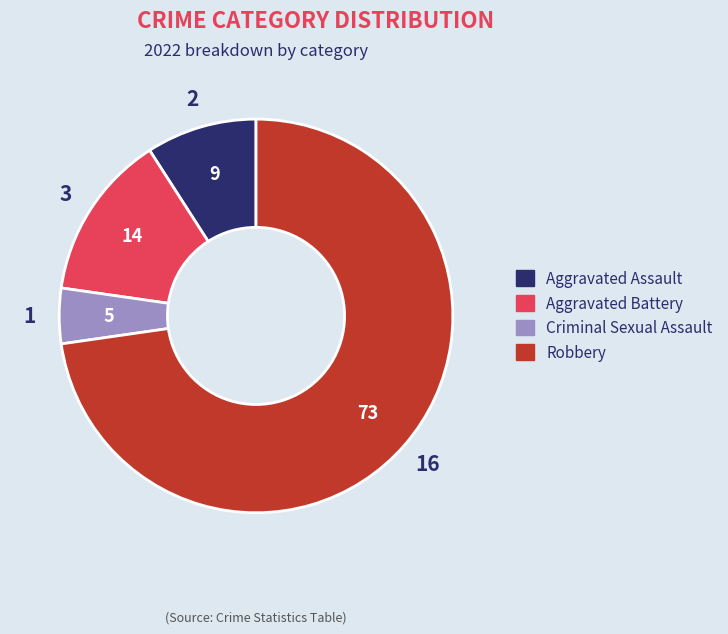

Between Criminal Sexual Assault and Aggravated Assault, which is larger?

Aggravated Assault